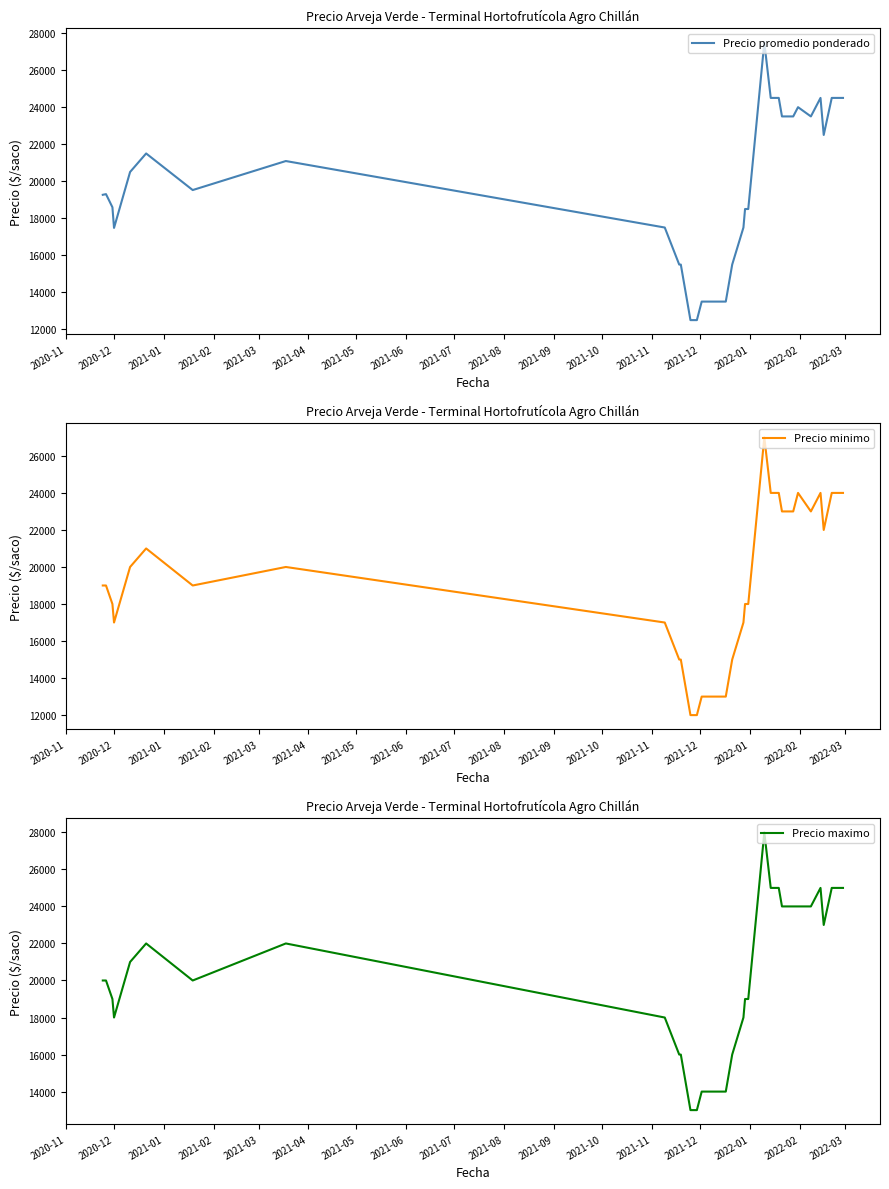

What is the maximum value for Precio promedio ponderado?

27500